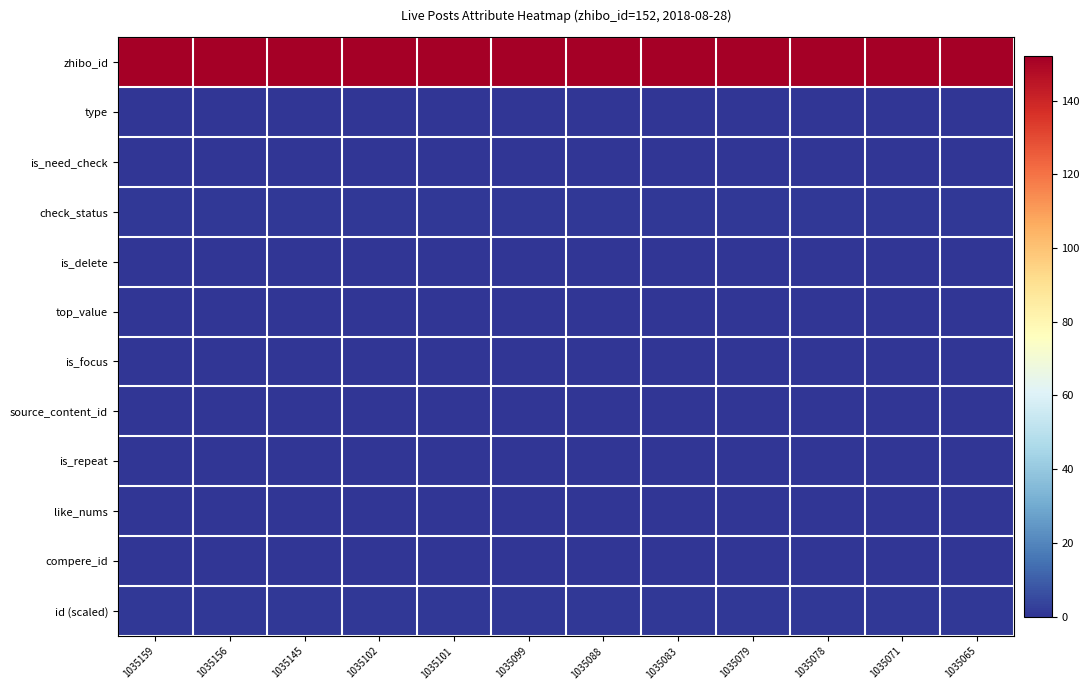

Reading right to left, what are all the values shown in this chart?

zhibo_id: 1035065=152.0	1035071=152.0	1035078=152.0	1035079=152.0	1035083=152.0	1035088=152.0	1035099=152.0	1035101=152.0	1035102=152.0	1035145=152.0	1035156=152.0	1035159=152.0
type: 1035065=0.0	1035071=0.0	1035078=0.0	1035079=0.0	1035083=0.0	1035088=0.0	1035099=0.0	1035101=0.0	1035102=0.0	1035145=0.0	1035156=0.0	1035159=0.0
is_need_check: 1035065=0.0	1035071=0.0	1035078=0.0	1035079=0.0	1035083=0.0	1035088=0.0	1035099=0.0	1035101=0.0	1035102=0.0	1035145=0.0	1035156=0.0	1035159=0.0
check_status: 1035065=1.0	1035071=1.0	1035078=1.0	1035079=1.0	1035083=1.0	1035088=1.0	1035099=1.0	1035101=1.0	1035102=1.0	1035145=1.0	1035156=1.0	1035159=1.0
is_delete: 1035065=0.0	1035071=0.0	1035078=0.0	1035079=0.0	1035083=0.0	1035088=0.0	1035099=0.0	1035101=0.0	1035102=0.0	1035145=0.0	1035156=0.0	1035159=0.0
top_value: 1035065=0.0	1035071=0.0	1035078=0.0	1035079=0.0	1035083=0.0	1035088=0.0	1035099=0.0	1035101=0.0	1035102=0.0	1035145=0.0	1035156=0.0	1035159=0.0
is_focus: 1035065=0.0	1035071=0.0	1035078=0.0	1035079=0.0	1035083=0.0	1035088=0.0	1035099=0.0	1035101=0.0	1035102=0.0	1035145=0.0	1035156=0.0	1035159=0.0
source_content_id: 1035065=0.0	1035071=0.0	1035078=0.0	1035079=0.0	1035083=0.0	1035088=0.0	1035099=0.0	1035101=0.0	1035102=0.0	1035145=0.0	1035156=0.0	1035159=0.0
is_repeat: 1035065=0.0	1035071=0.0	1035078=0.0	1035079=0.0	1035083=0.0	1035088=0.0	1035099=0.0	1035101=0.0	1035102=0.0	1035145=0.0	1035156=0.0	1035159=0.0
like_nums: 1035065=0.0	1035071=0.0	1035078=0.0	1035079=0.0	1035083=0.0	1035088=0.0	1035099=0.0	1035101=0.0	1035102=0.0	1035145=0.0	1035156=0.0	1035159=0.0
compere_id: 1035065=0.0	1035071=0.0	1035078=0.0	1035079=0.0	1035083=0.0	1035088=0.0	1035099=0.0	1035101=0.0	1035102=0.0	1035145=0.0	1035156=0.0	1035159=0.0
id (scaled): 1035065=1.0	1035071=1.0	1035078=1.0	1035079=1.0	1035083=1.0	1035088=1.0	1035099=1.0	1035101=1.0	1035102=1.0	1035145=1.0	1035156=1.0	1035159=1.0